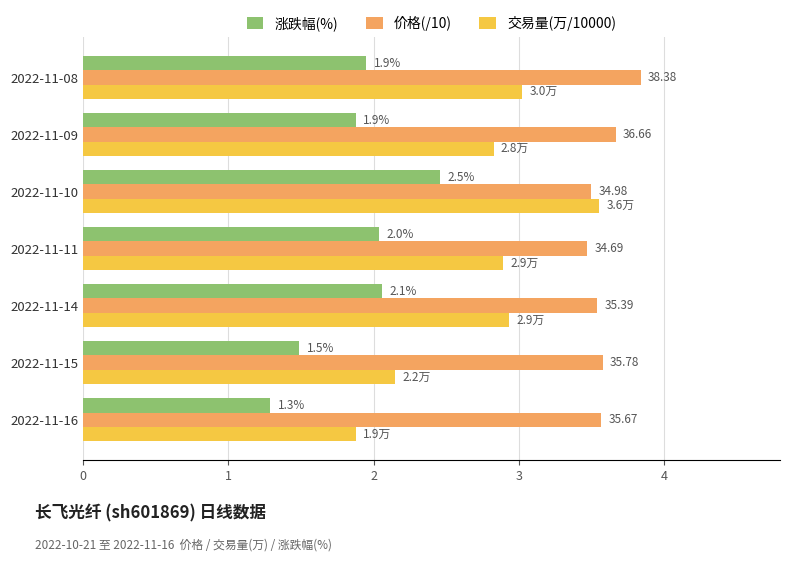

What is the sum of all 价格(/10) values?

25.2